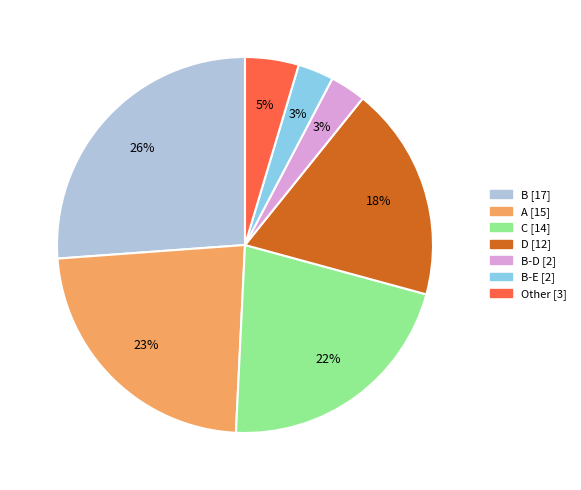

Does any single category account for the majority?

No